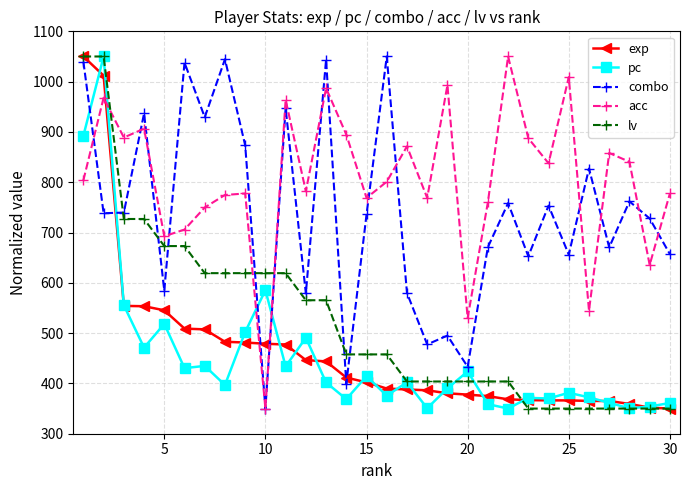

How many times do exp and acc cross each other?

3